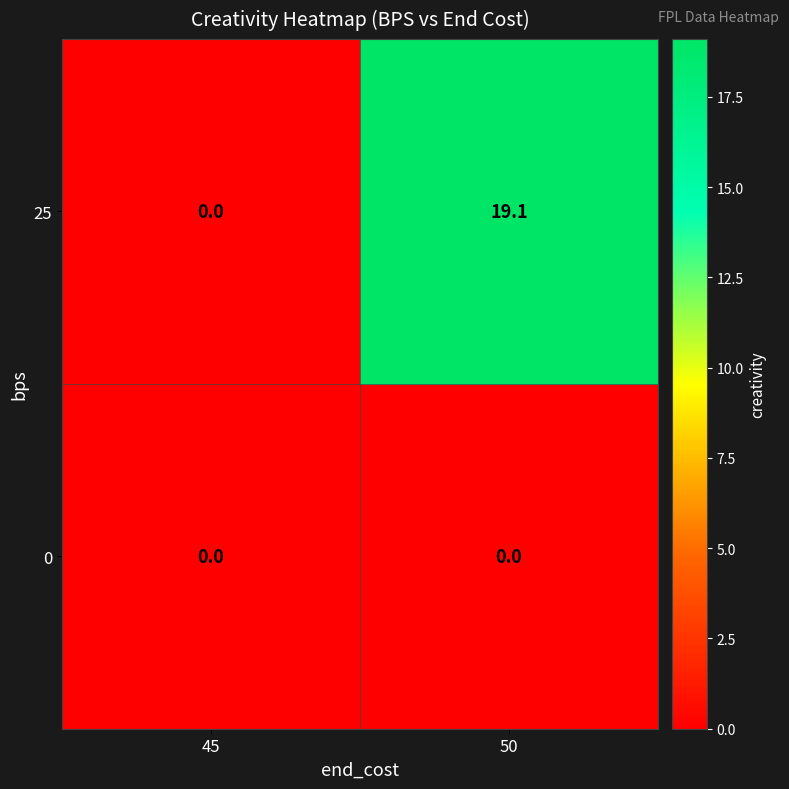

Reading left to right, list all the values displayed in this chart.

25: 45=0.0	50=19.1
0: 45=0.0	50=0.0